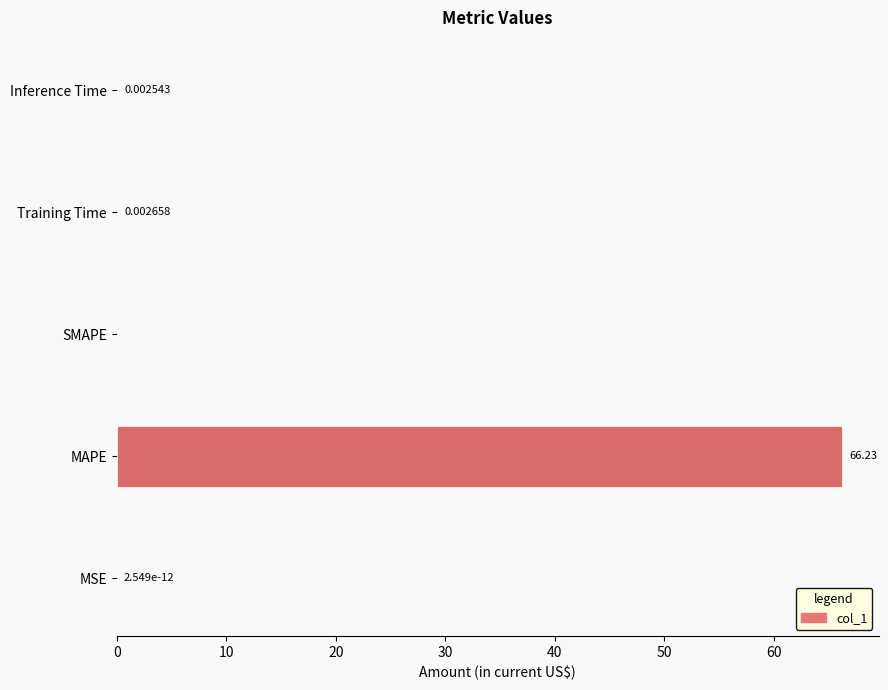

What is the sum of all values?

66.2